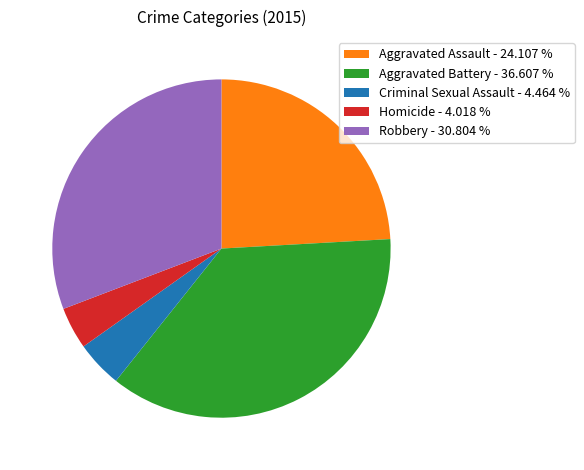

Is there a majority slice in this chart?

No